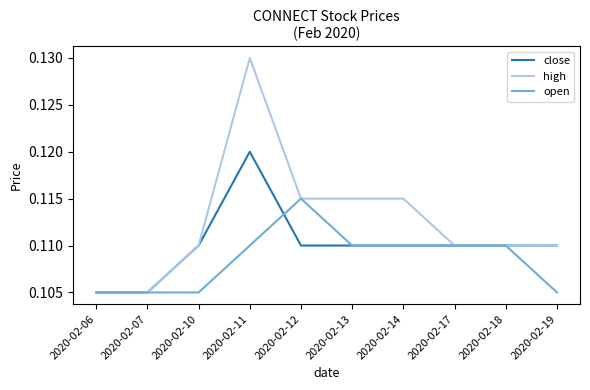

What are all the series names shown in the legend?

close, high, open